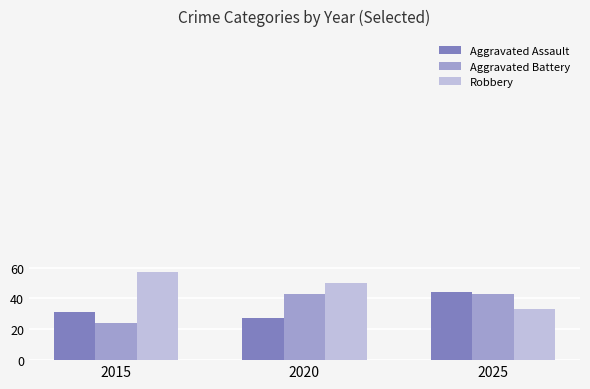

What is the difference between the highest and lowest values at 2025?

11